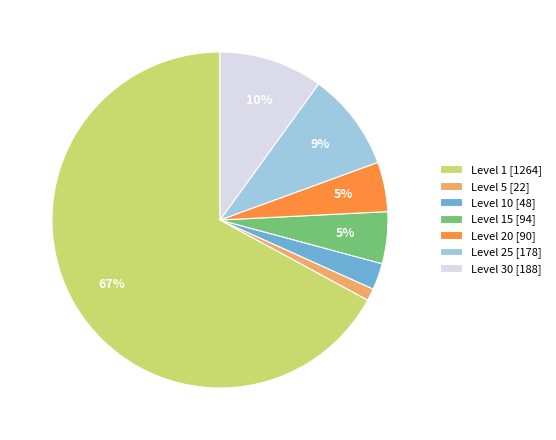

What percentage is the Level 5 [22] slice, to the nearest percent?

1%